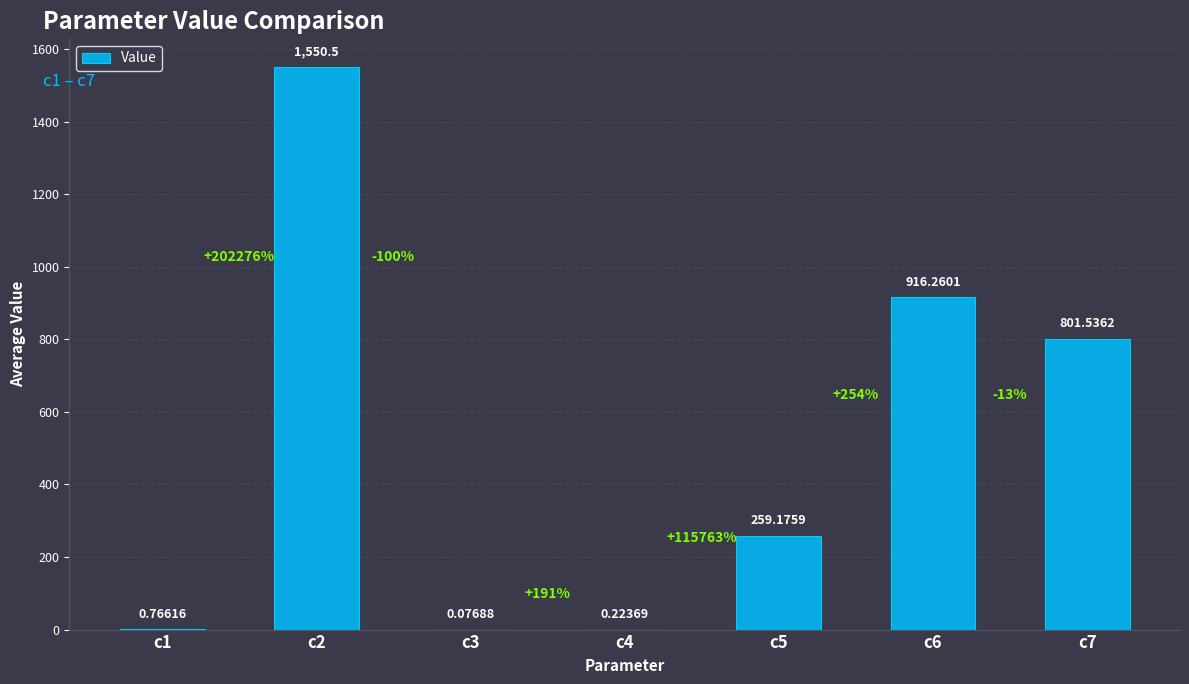

Count the number of categories in the chart.

7